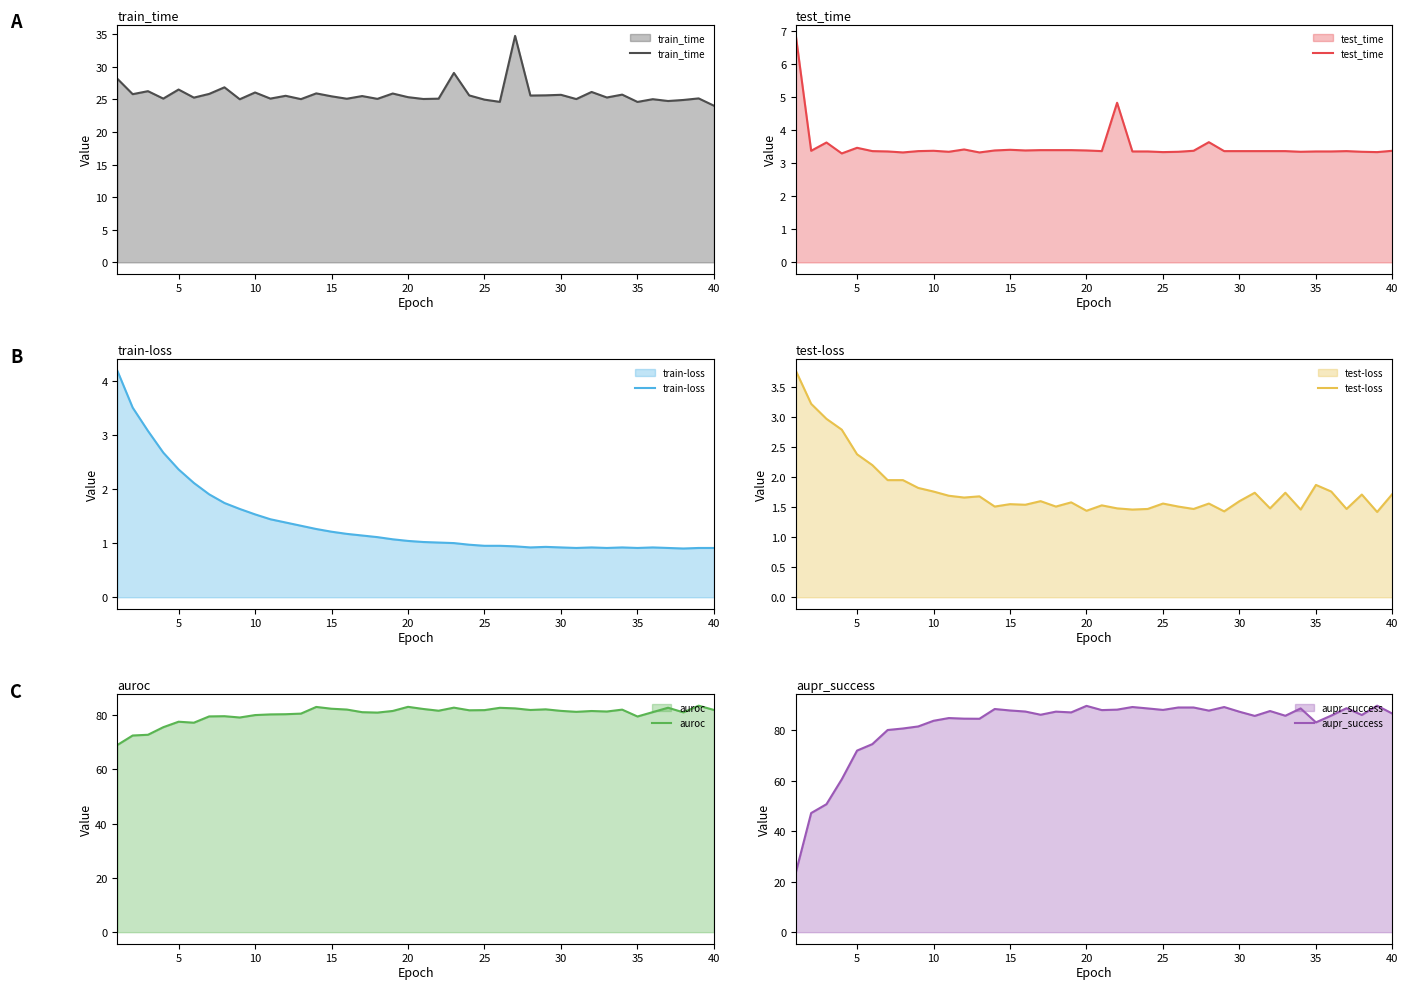

What is the sum of all auroc values?

3216.7